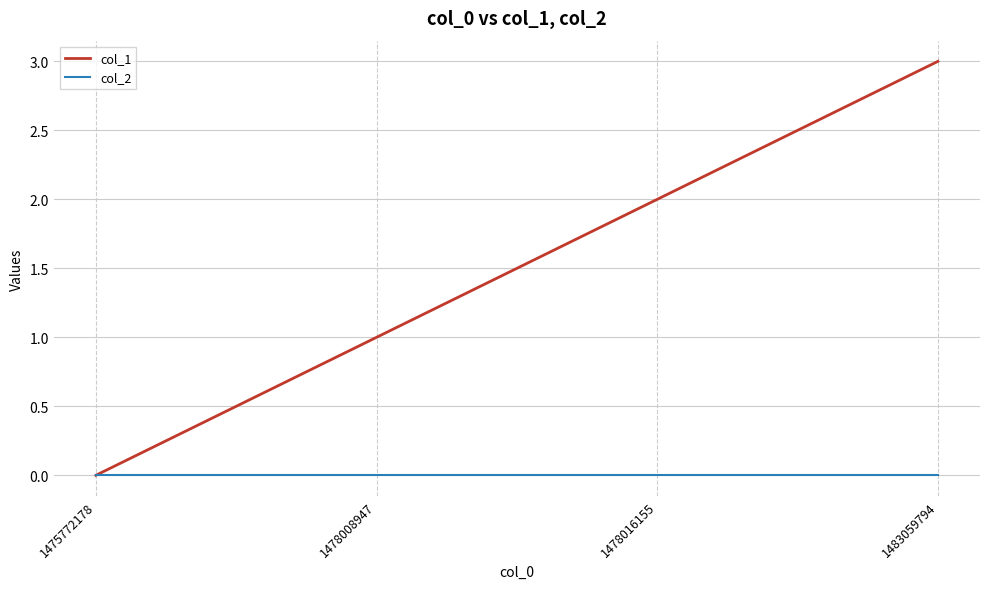

List the series in order of their peak value, lowest first.

col_2, col_1